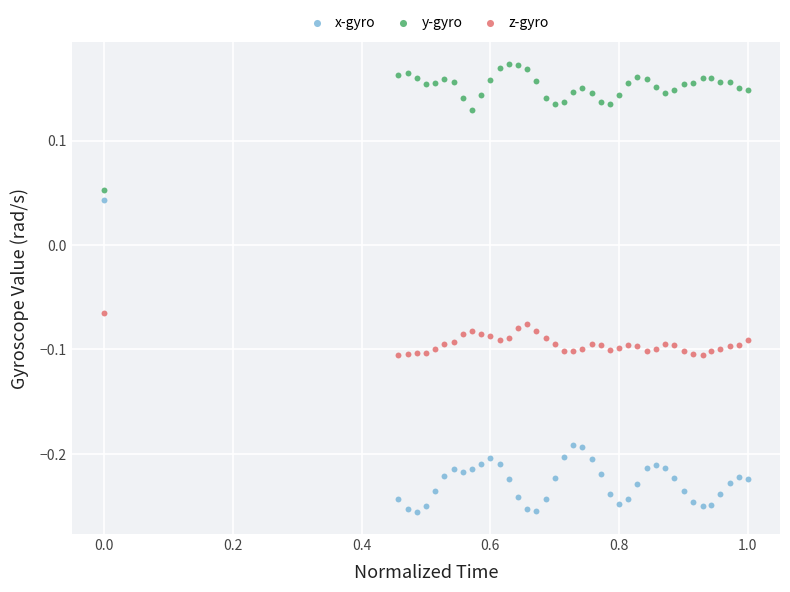

Which series contains the lowest Y value?

x-gyro